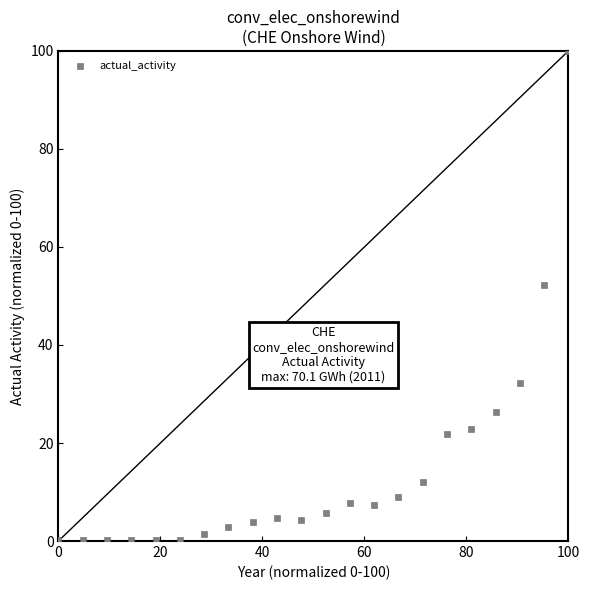

What is the range of Y values (max minus min)?

99.9